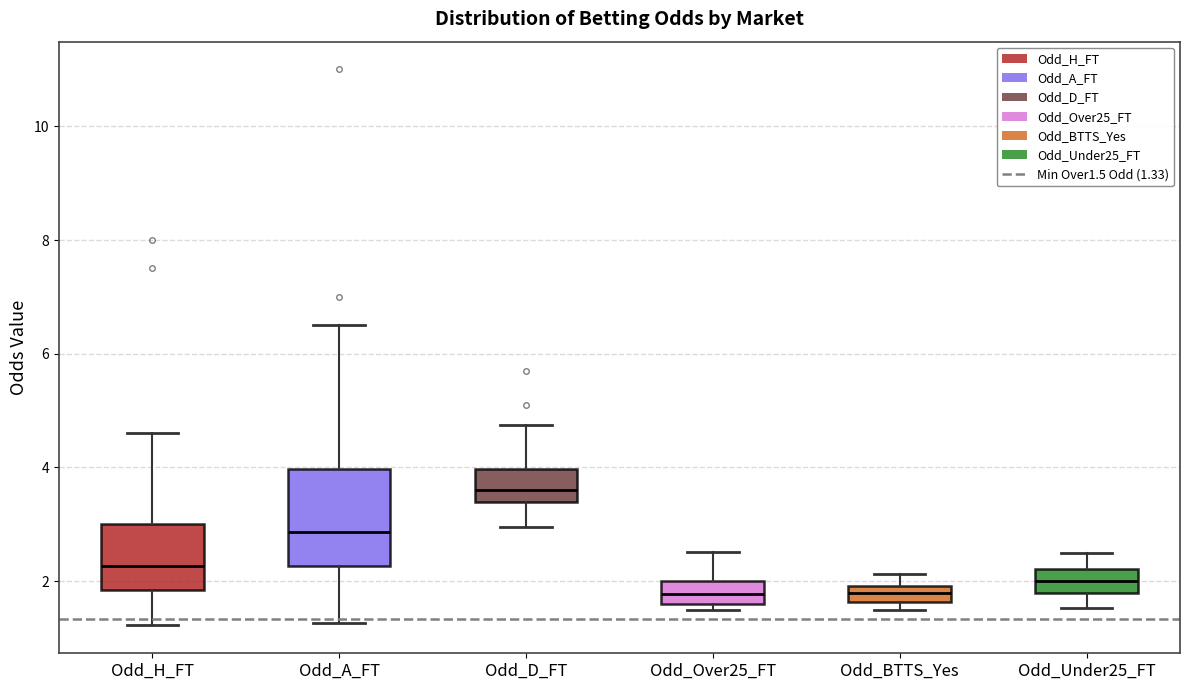

Which box is the tallest, from its lower edge to its upper edge?

Odd_A_FT